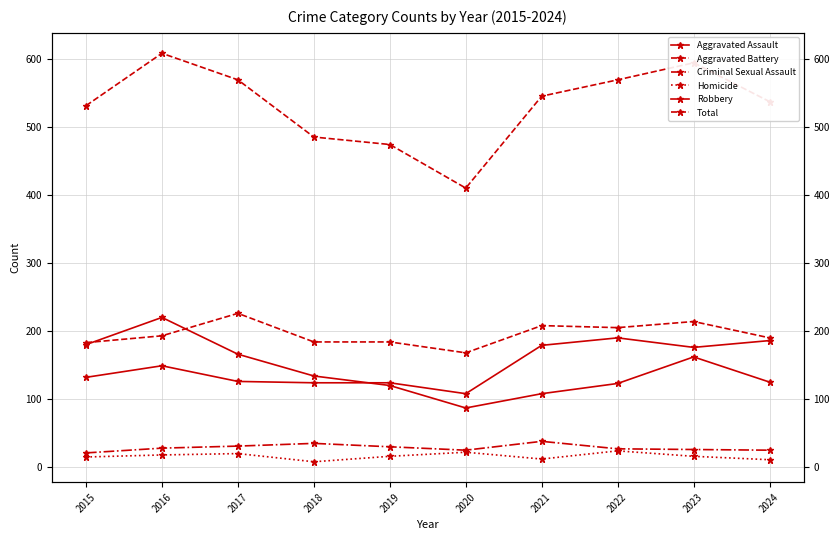

Is it true that Homicide equals 16 at 2019?

True